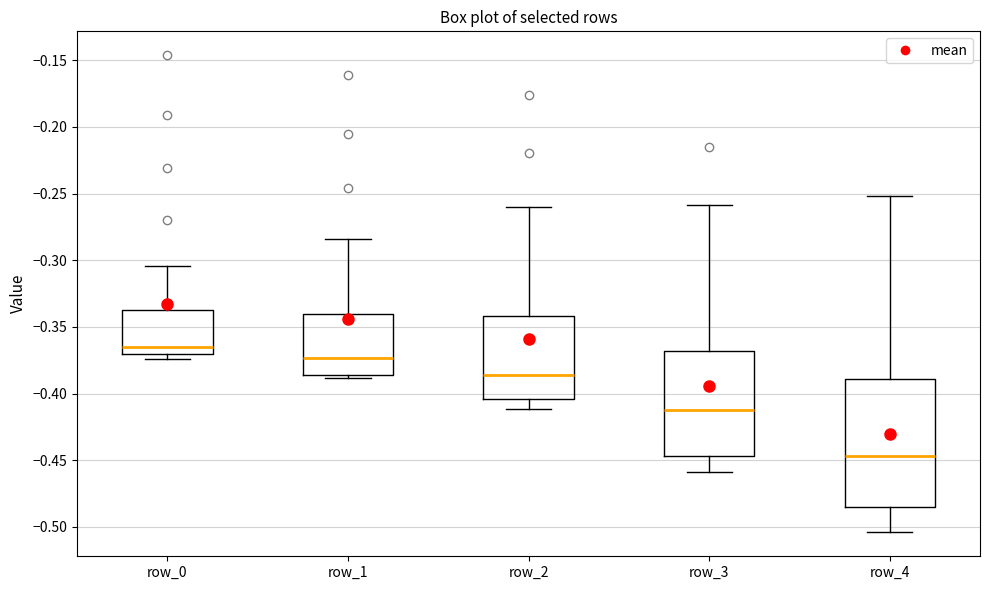

Reading left to right, read every box against the y-axis: the position of its median line, the range the box covers, and the ends of its whiskers. The values are not printed on the chart, so give them approximately, as read against the axis.

row_0: median -0.365, box -0.370 to -0.340, whiskers -0.375 to -0.305
row_1: median -0.375, box -0.385 to -0.340, whiskers -0.390 to -0.285
row_2: median -0.385, box -0.405 to -0.340, whiskers -0.410 to -0.260
row_3: median -0.415, box -0.445 to -0.370, whiskers -0.460 to -0.260
row_4: median -0.445, box -0.485 to -0.390, whiskers -0.505 to -0.250